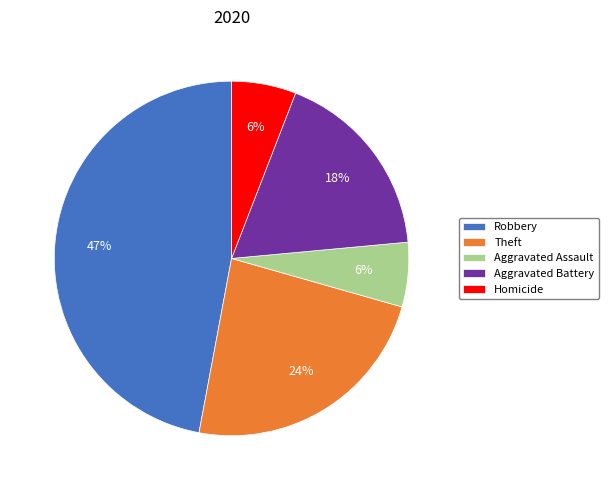

Does any single category account for the majority?

No